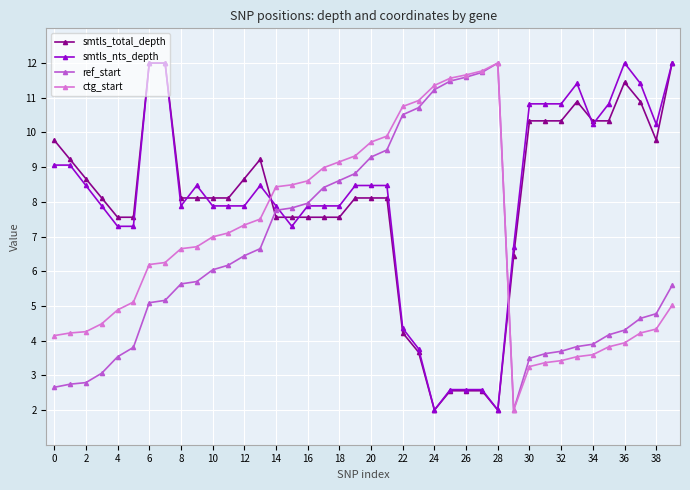

True or false: ctg_start has more than 0 points higher than both neighbors.

True